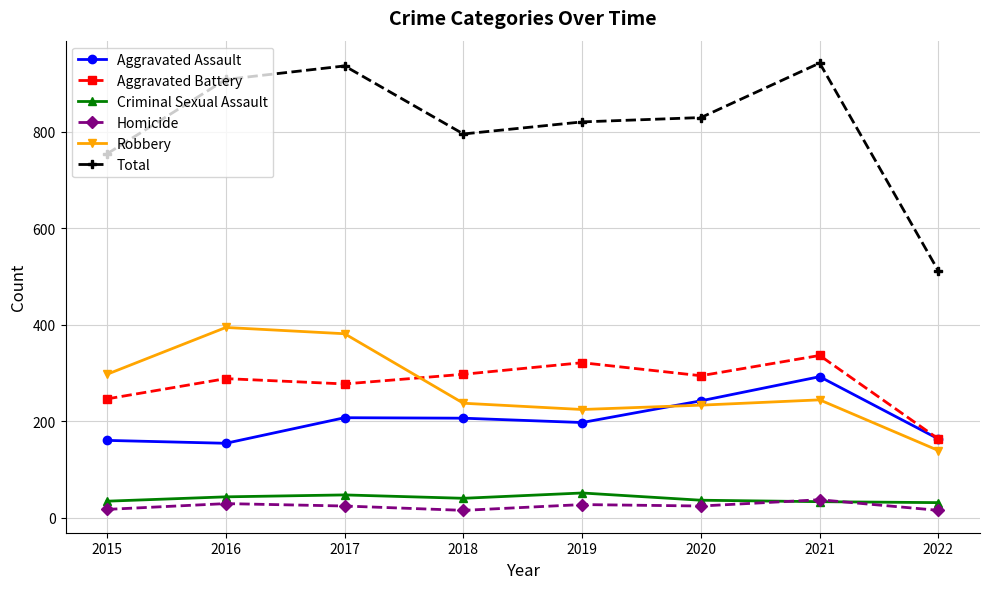

At how many categories does at least one series exceed 112?

8